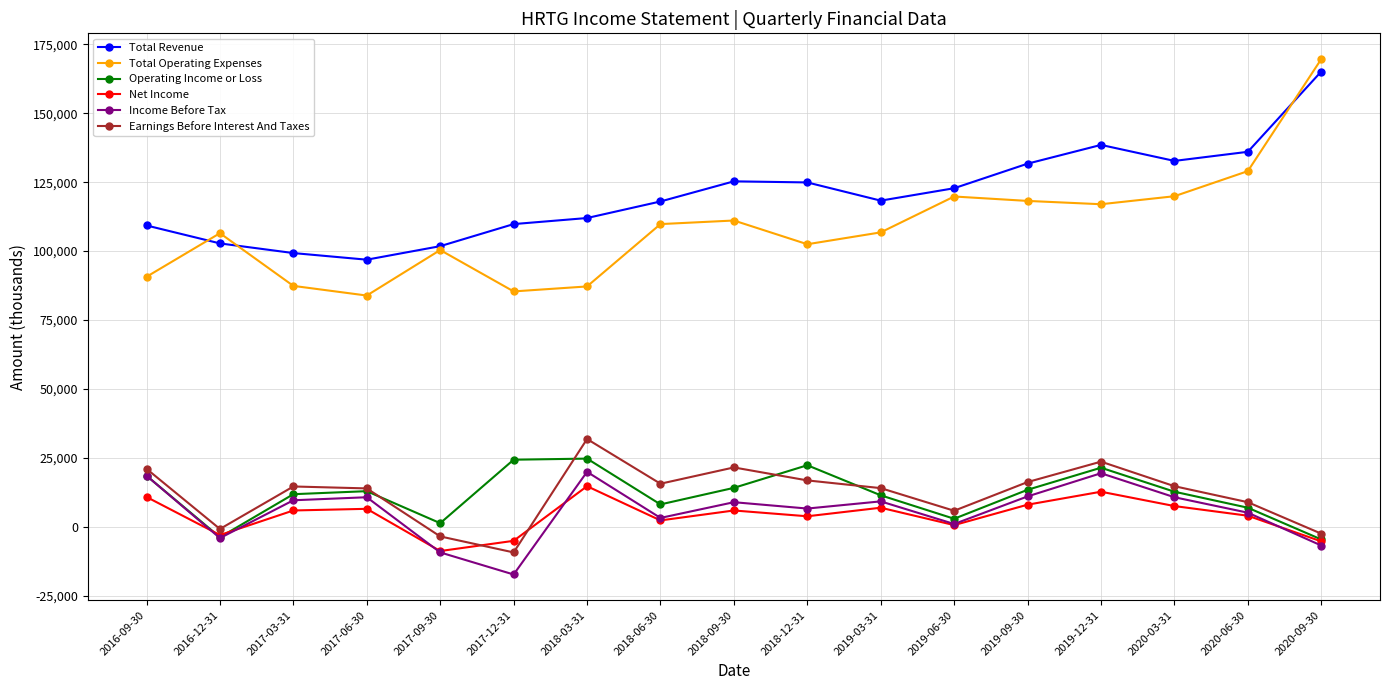

Where is Total Operating Expenses nearest to the value 126750?

2020-06-30